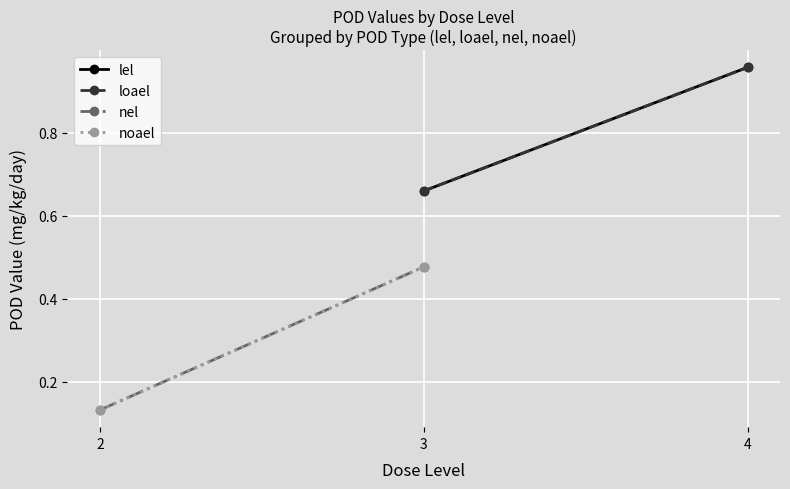

How many lines are shown in the chart?

4